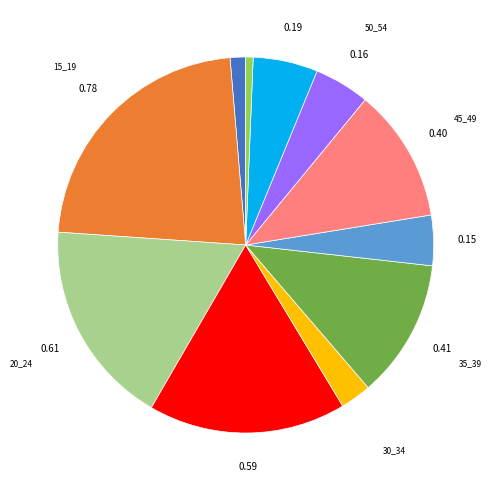

Does any single category account for the majority?

No